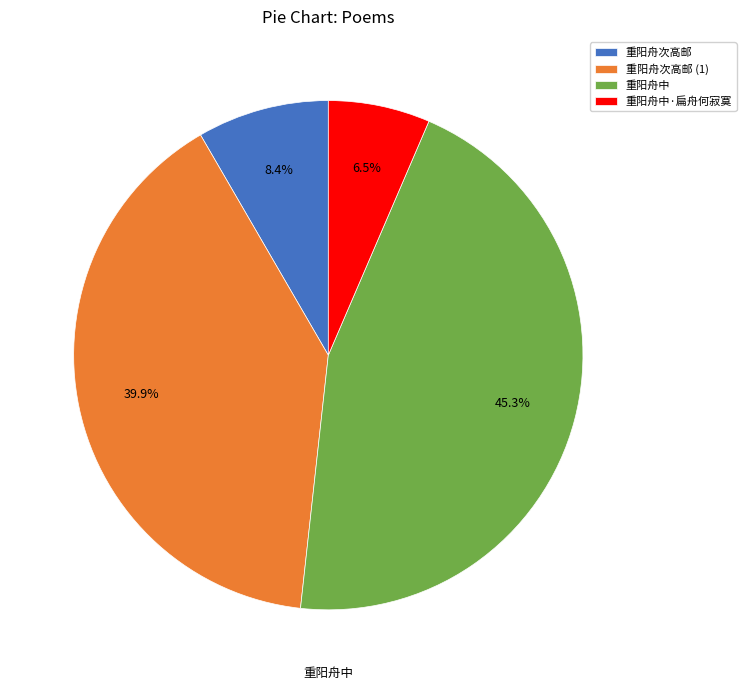

Between 重阳舟中 and 重阳舟次高邮, which is larger?

重阳舟中